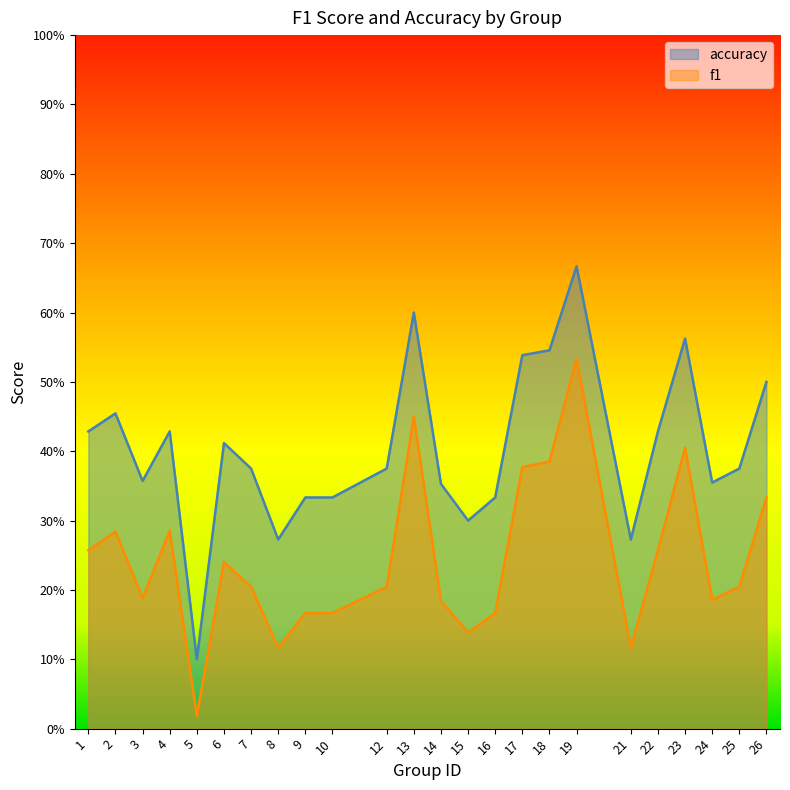

What is the average value of the f1 series?

0.2